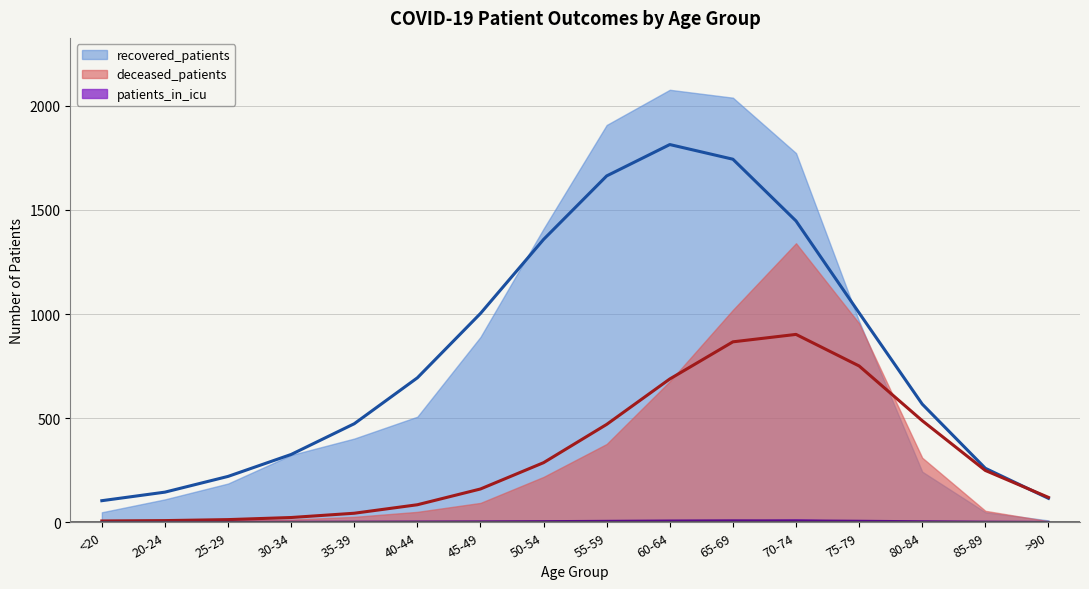

At which category does deceased_patients reach its first local peak?

70-74